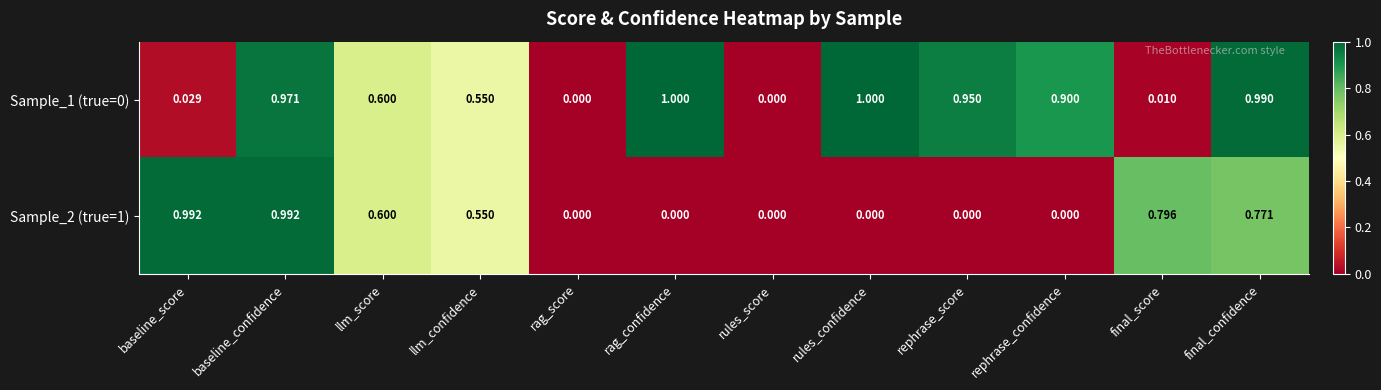

Is the value of Sample_2 (true=1) at rules_confidence greater than the value of Sample_1 (true=0) at rag_confidence?

No